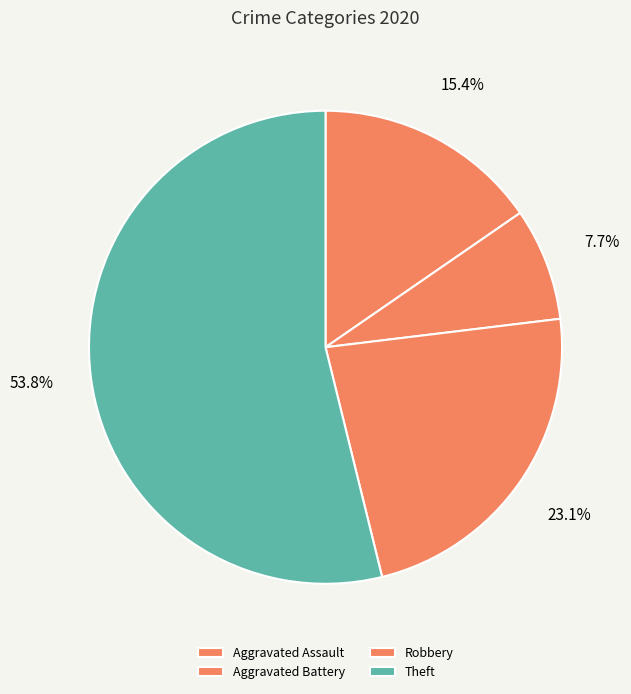

To the nearest percent, what is the combined percentage of Theft and Aggravated Battery?

62%